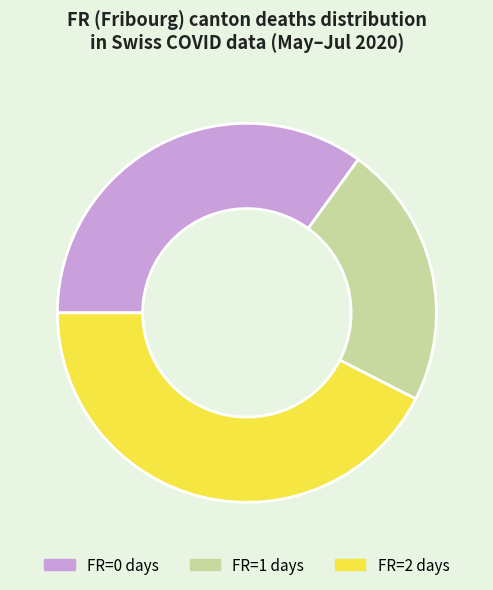

Rank the categories by value from highest to lowest.

FR=2 days, FR=0 days, FR=1 days